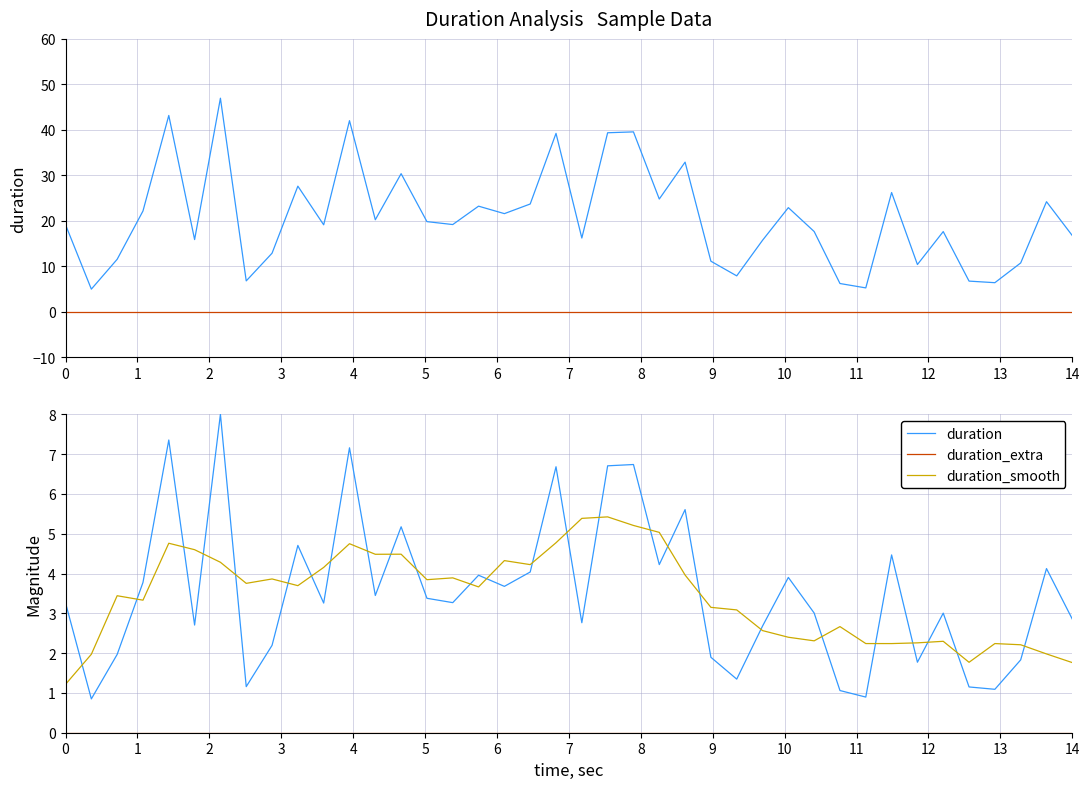

True or false: duration_extra and duration_smooth intersect in this chart.

False